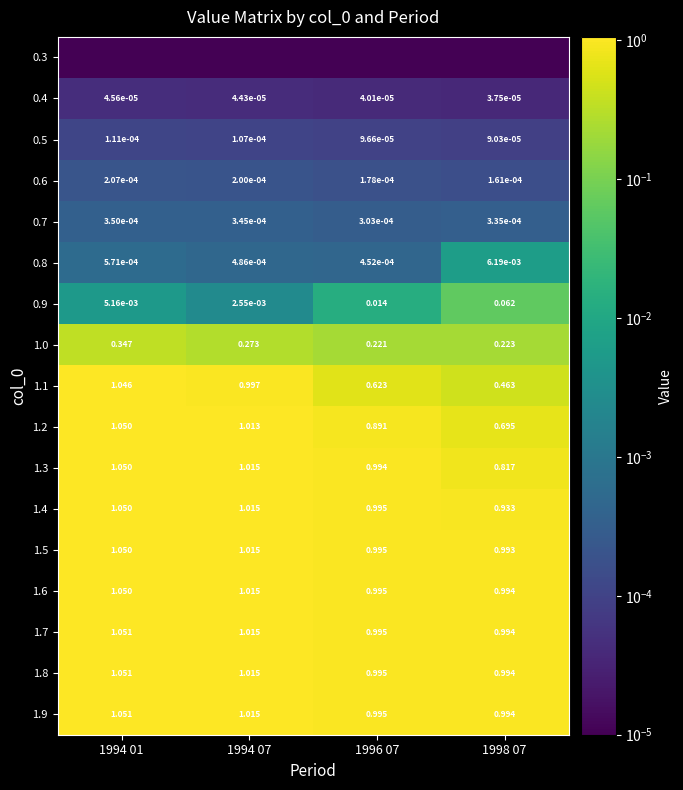

Rank the series by their maximum value, from highest to lowest.

1.9, 1.8, 1.7, 1.6, 1.5, 1.4, 1.3, 1.2, 1.1, 1.0, 0.9, 0.8, 0.7, 0.6, 0.5, 0.4, 0.3